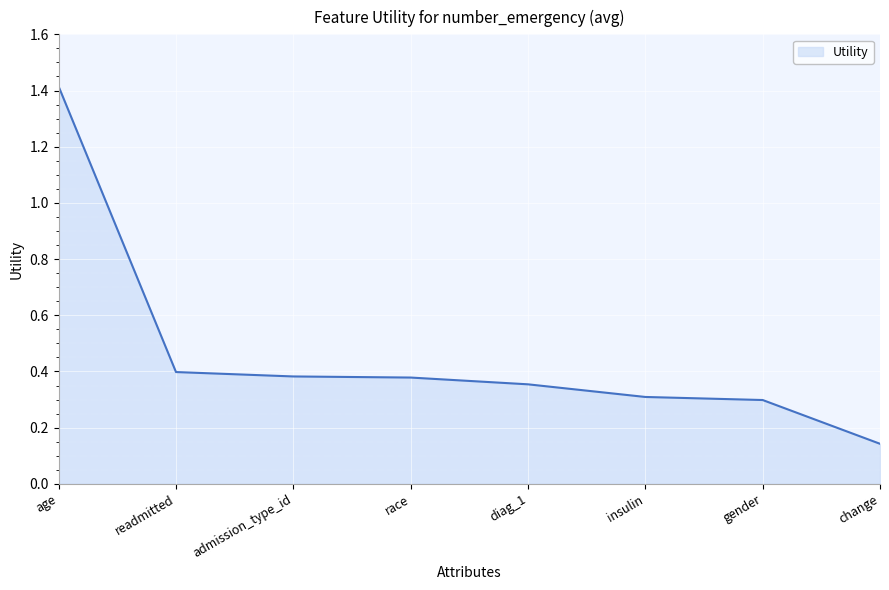

What position from the right is diag_1?

4